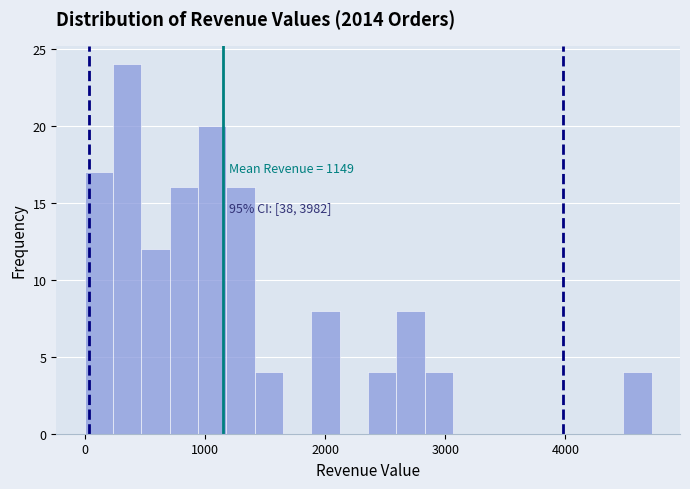

Around what value on the x-axis is the tallest bar? Give the approximate position of its centre, as read against the axis.

400